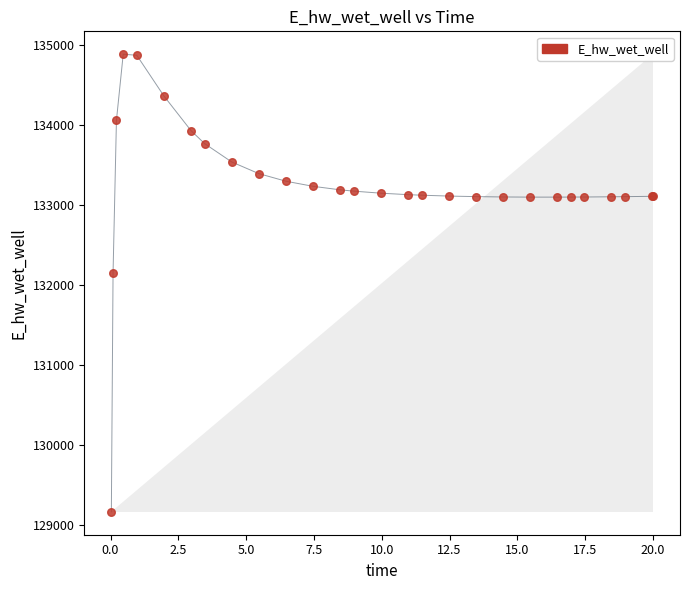

What Y value in the scatter plot is closest to 132021?

132146.5